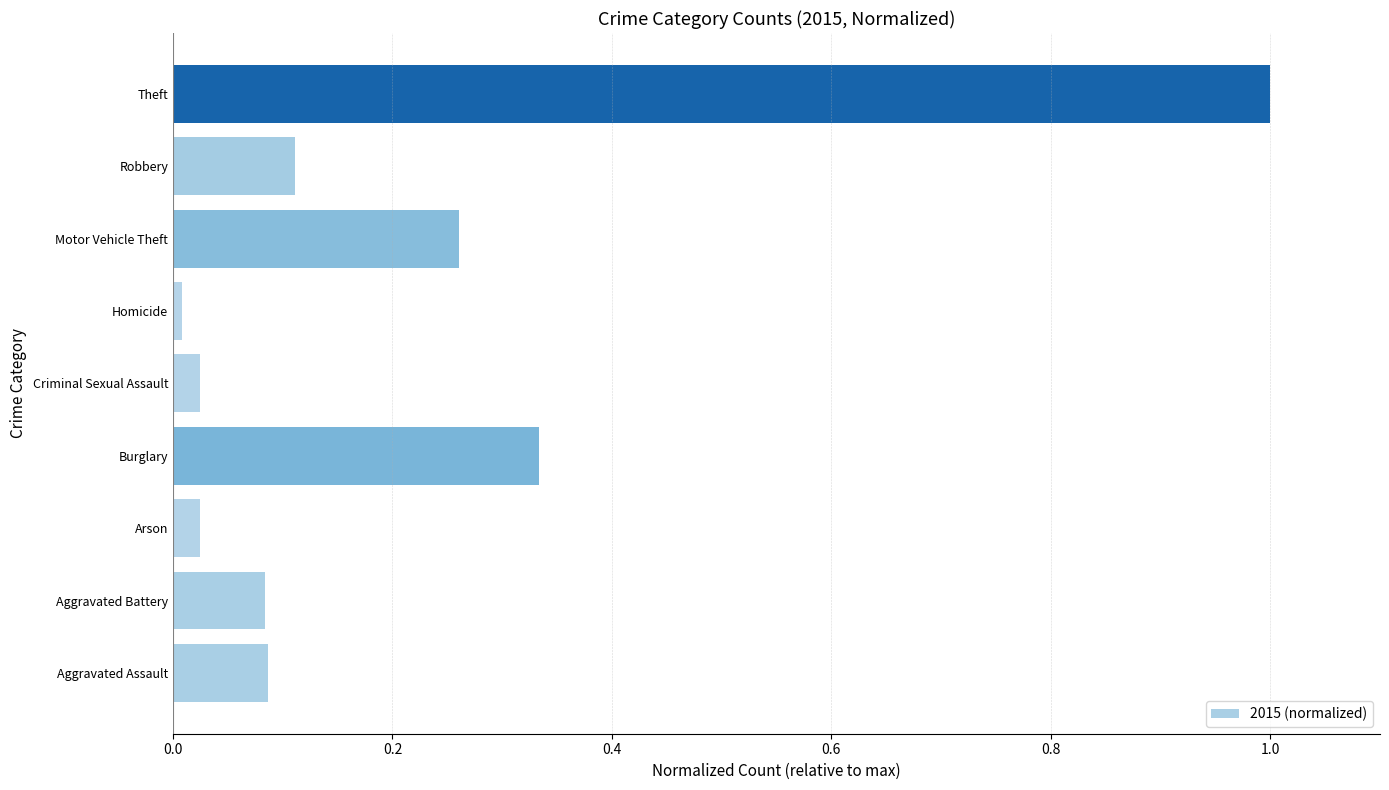

At which category does the chart reach its peak across all series?

Theft